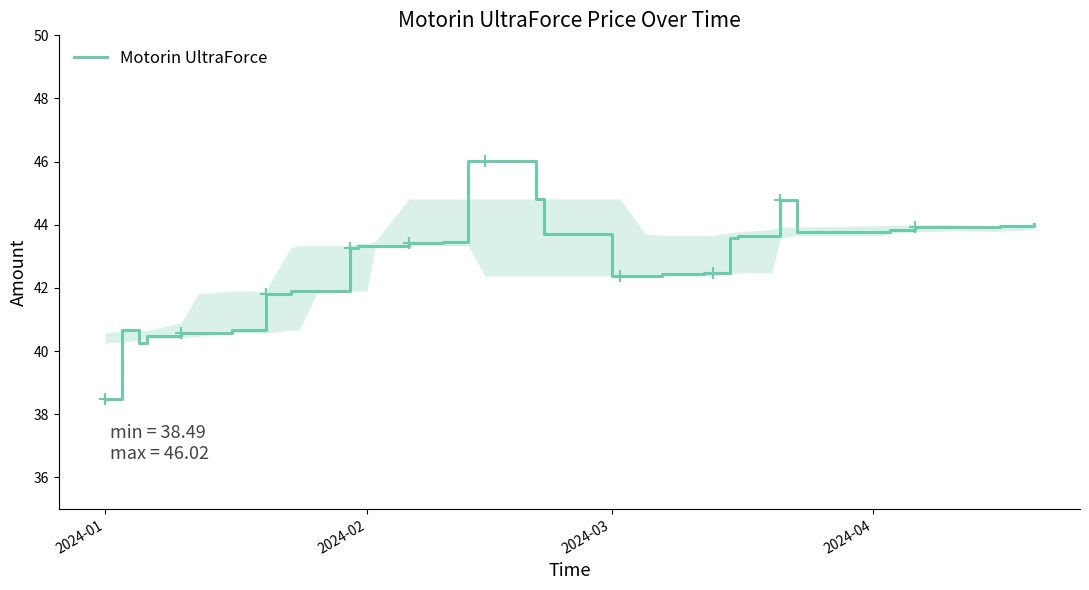

What is the difference between the second highest and second lowest values?

5.8